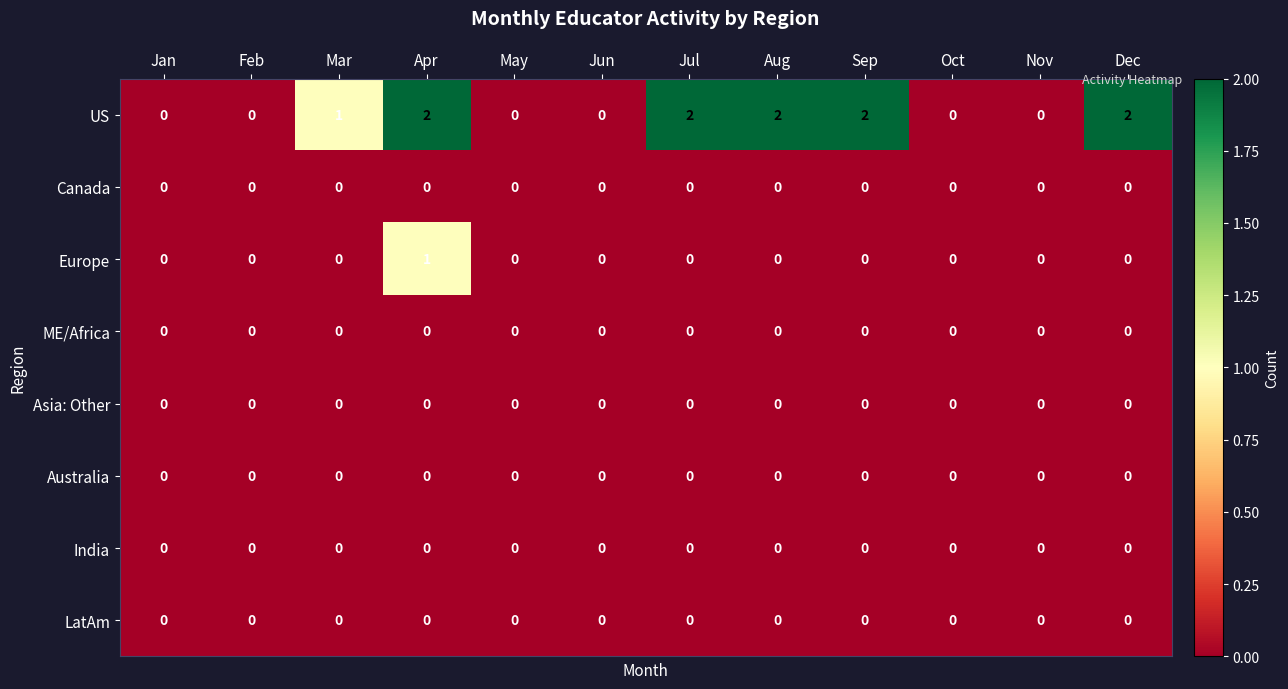

Is it true that US equals -1 at Nov?

False